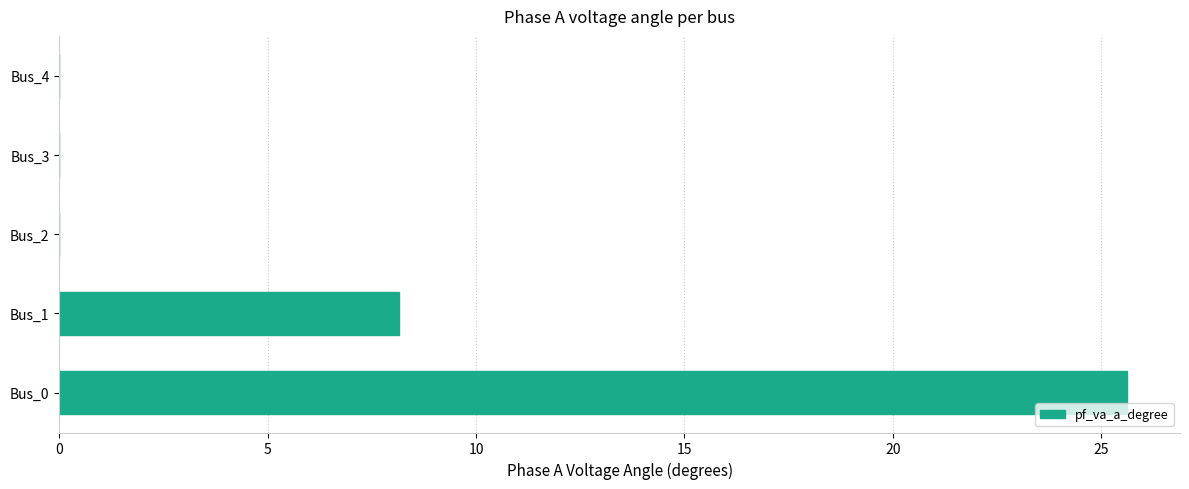

The value at Bus_3 is 0.0. True or false?

True